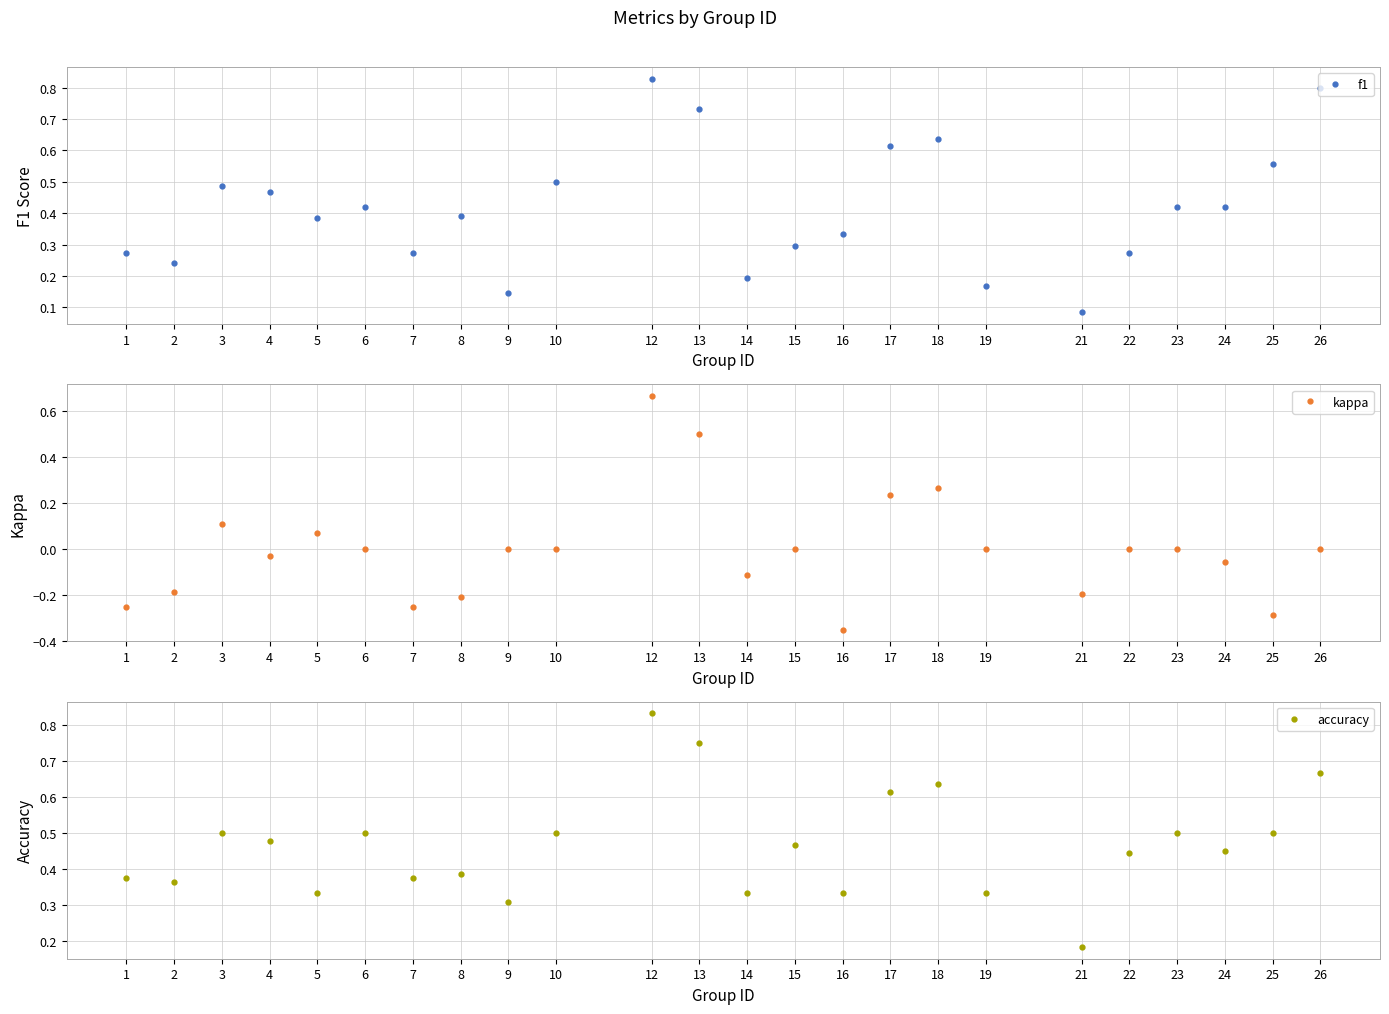

What is the minimum value for f1?

0.1